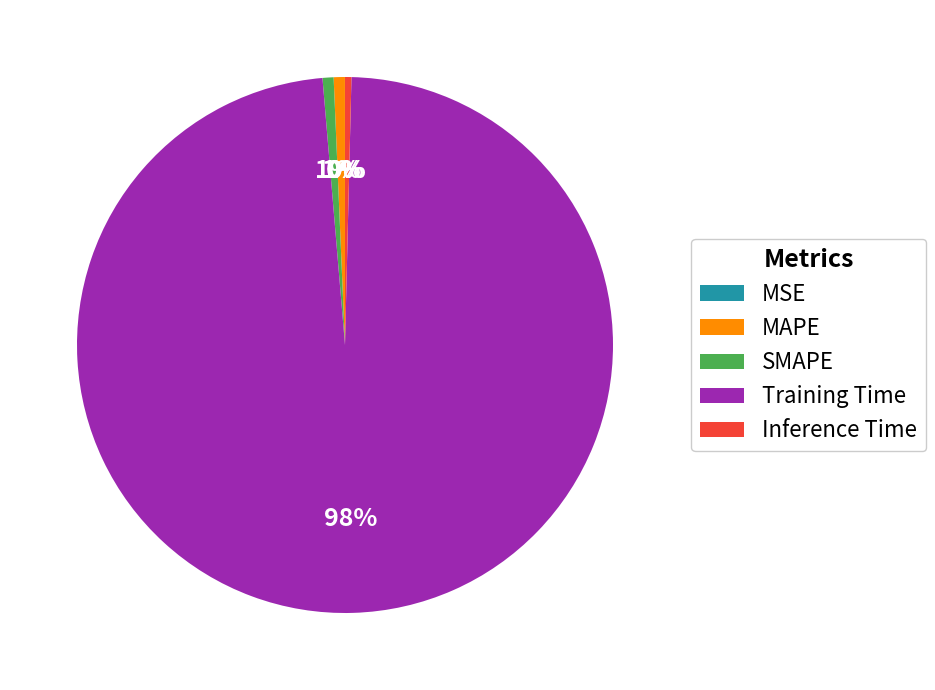

Is it true that MAPE is 11% of the pie?

False